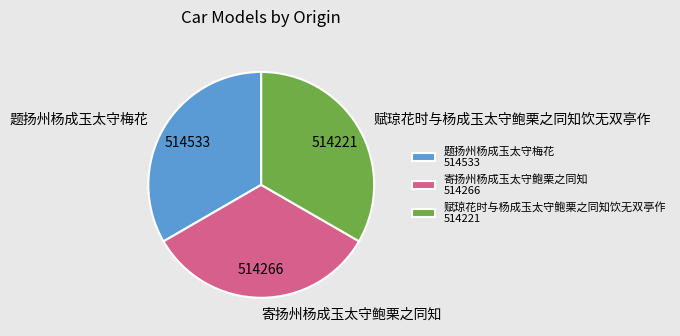

Is there a majority slice in this chart?

No